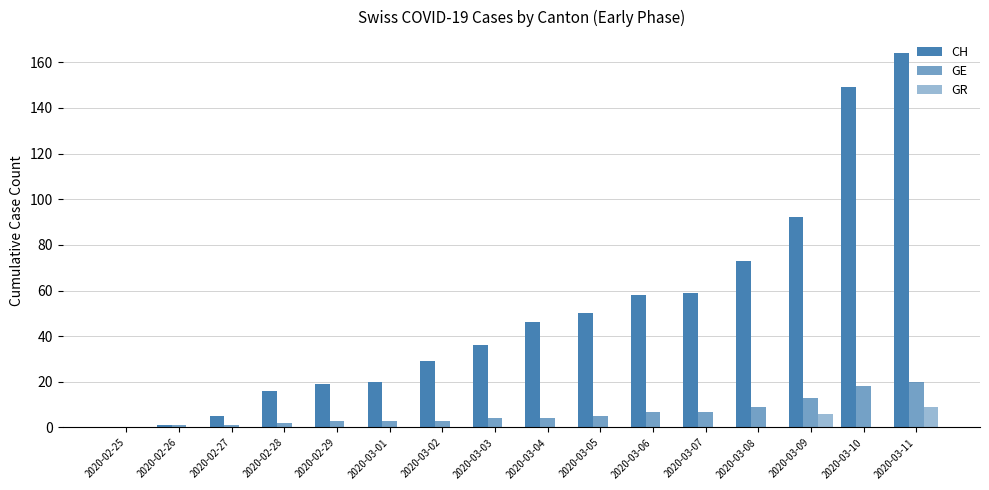

How many groups of bars are there?

16